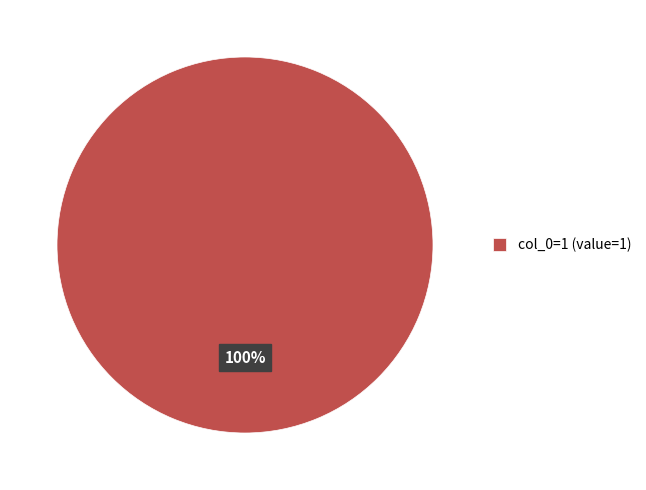

Rank the categories by value from highest to lowest.

col_0=1 (value=1)